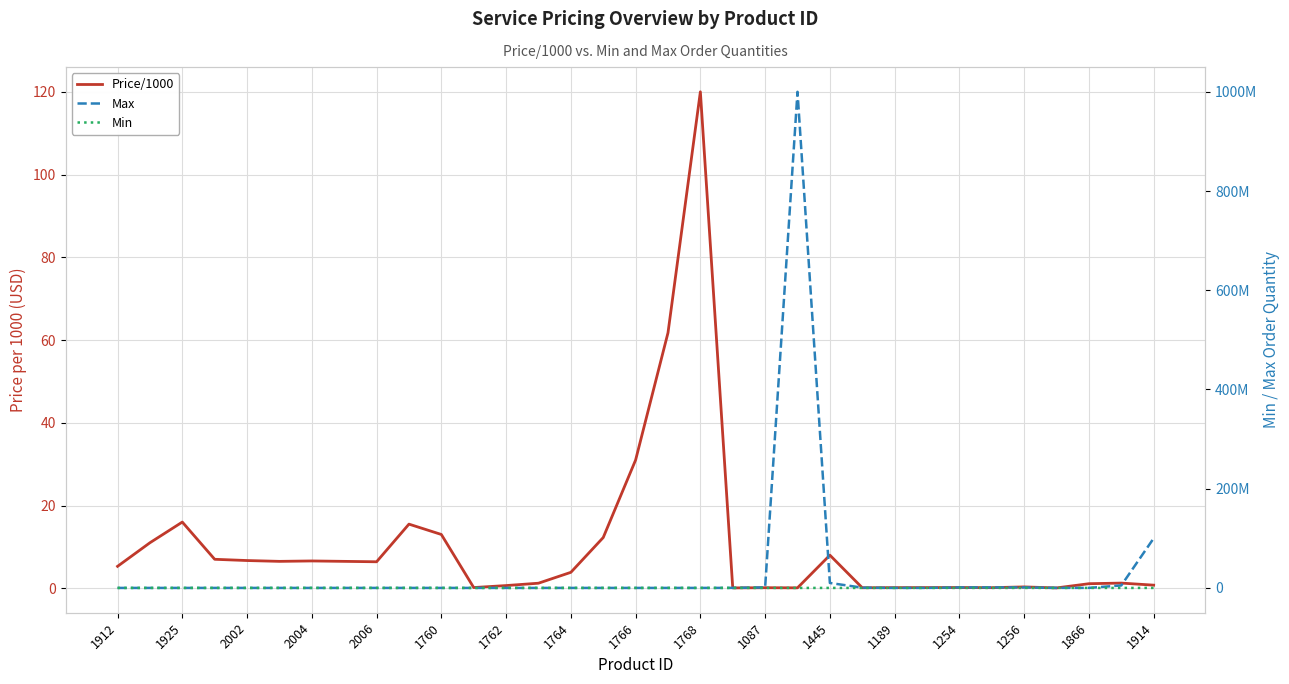

Is the value of Min at 1768 greater than the value of Max at 1762?

No